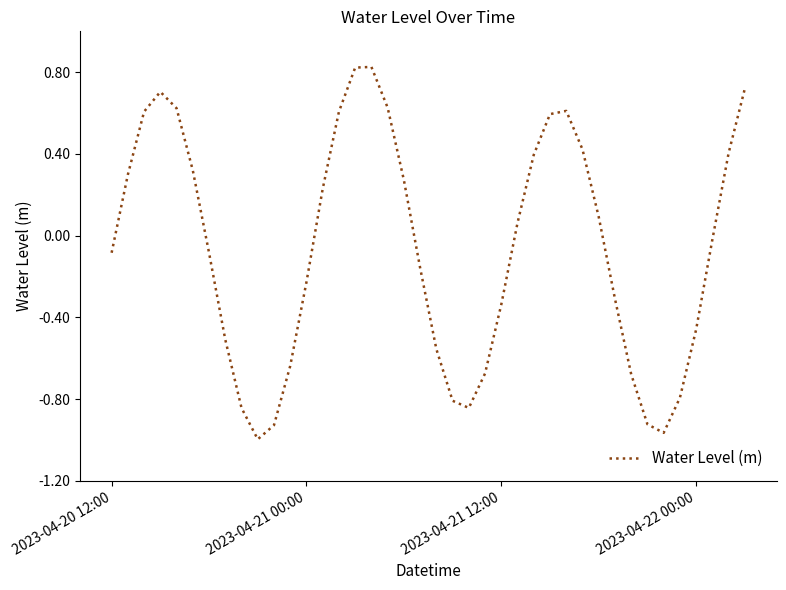

What is the difference between the maximum and minimum values?

1.8